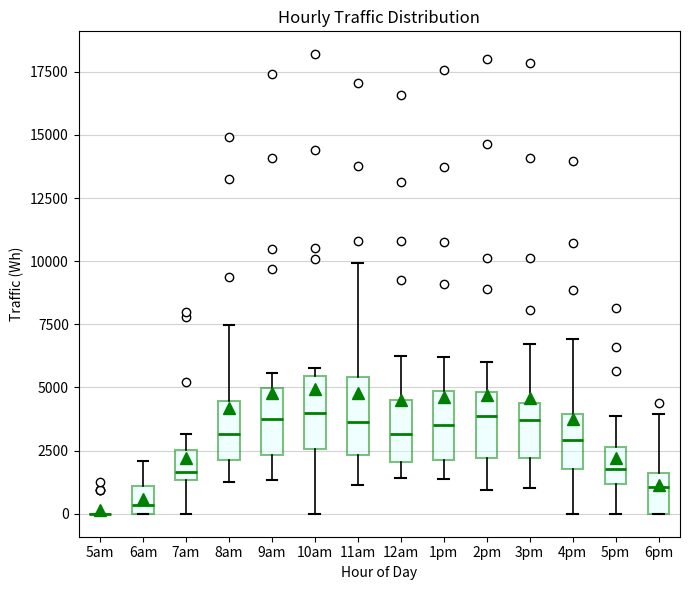

Reading left to right, transcribe this box plot: for each box, give where its median line is, the range the box spans, and where its two whiskers end, as read against the y-axis. The values are not printed on the chart, so give them approximately, as read against the axis.

5am: box collapsed to a line at 0, whiskers 0 to 0
6am: median 500, box 0 to 1000, whiskers 0 to 2000
7am: median 1500 (just above the box's lower edge), box 1500 to 2500, whiskers 0 to 3000
8am: median 3000, box 2000 to 4500, whiskers 1000 to 7500
9am: median 3500, box 2500 to 5000, whiskers 1500 to 5500
10am: median 4000, box 2500 to 5500, whiskers 0 to 6000
11am: median 3500, box 2500 to 5500, whiskers 1000 to 10000
12am: median 3000, box 2000 to 4500, whiskers 1500 to 6000
1pm: median 3500, box 2000 to 5000, whiskers 1500 to 6000
2pm: median 4000, box 2000 to 5000, whiskers 1000 to 6000
3pm: median 3500, box 2000 to 4500, whiskers 1000 to 6500
4pm: median 3000, box 2000 to 4000, whiskers 0 to 7000
5pm: median 2000, box 1000 to 2500, whiskers 0 to 4000
6pm: median 1000, box 0 to 1500, whiskers 0 to 4000